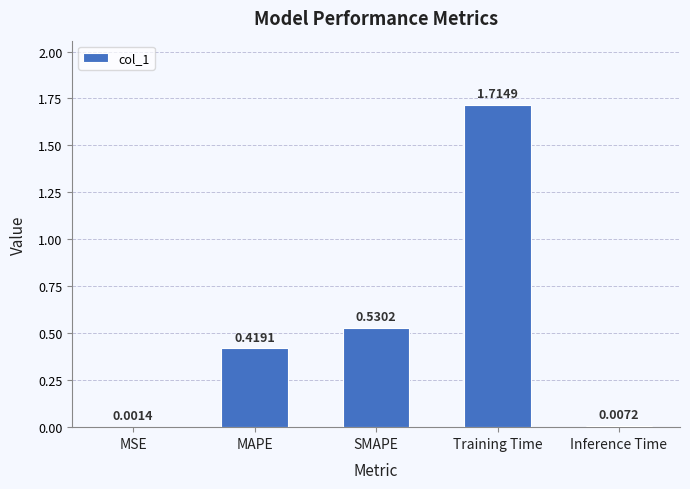

Which label corresponds to the largest value in the chart?

Training Time